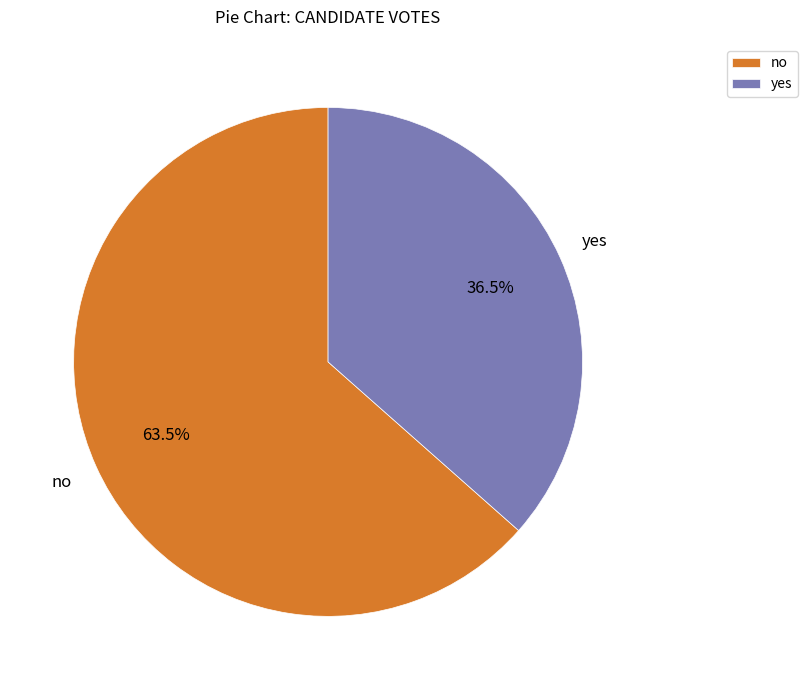

How many slices are in this pie chart?

2